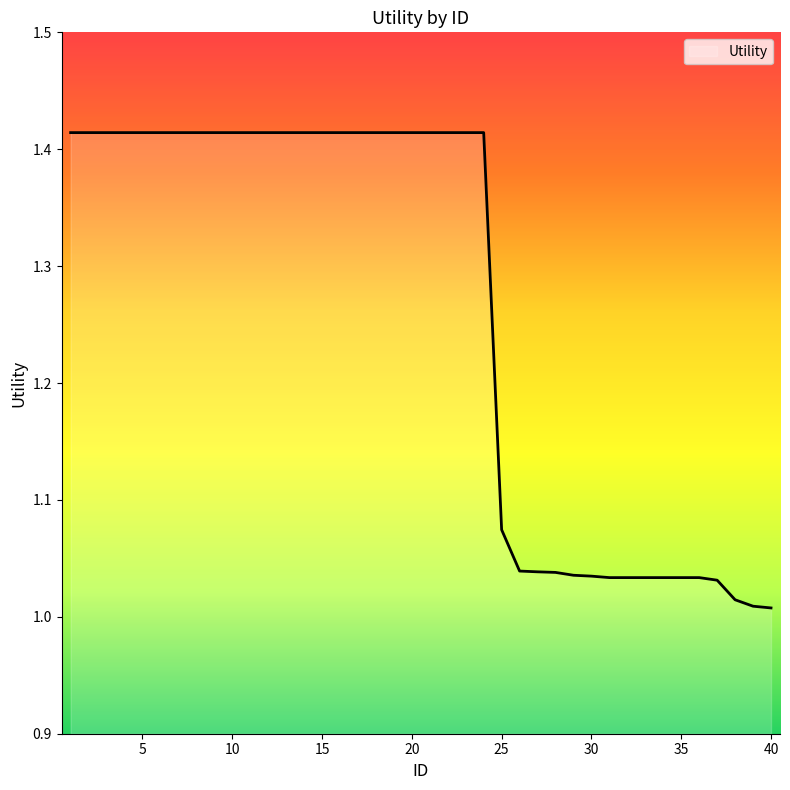

Is this an area chart (filled region under the line)?

Yes